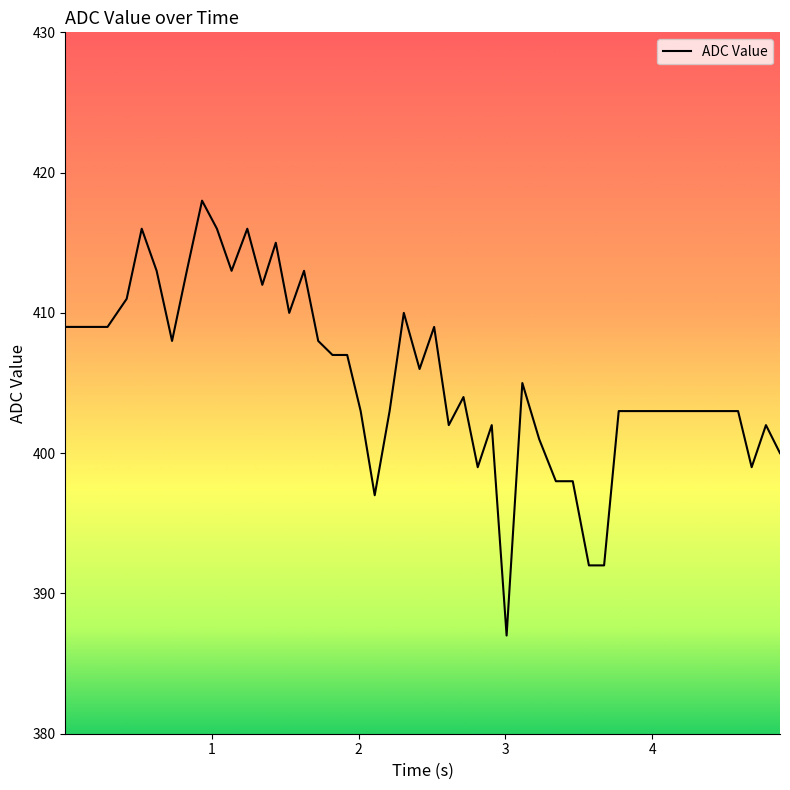

What is the difference between the maximum and minimum values?

31